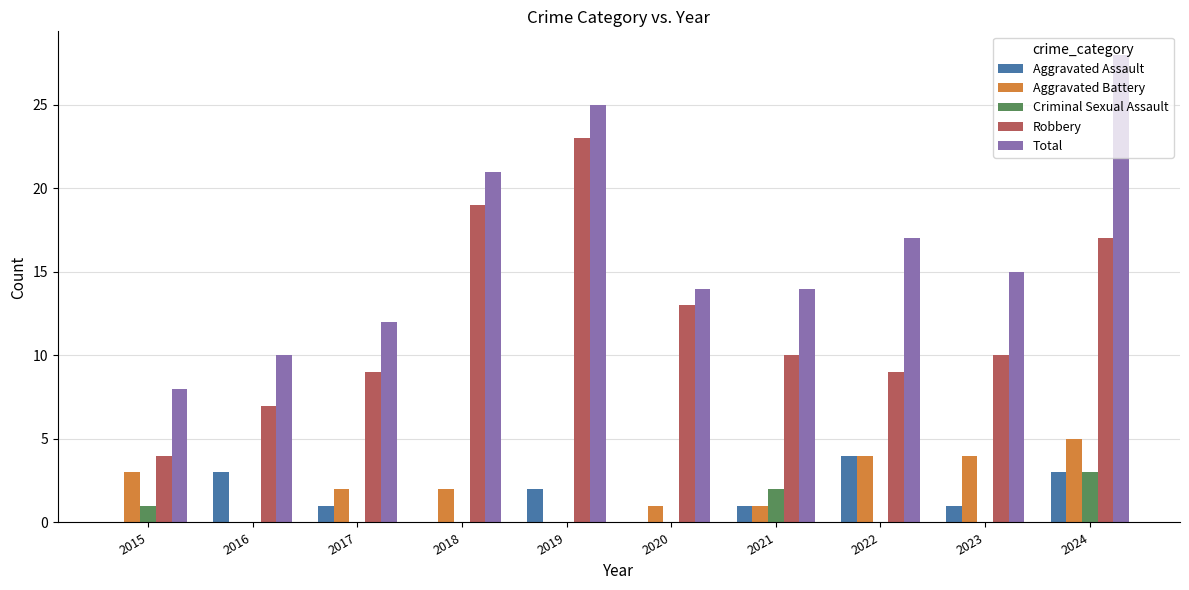

Does the chart contain stacked bars?

No